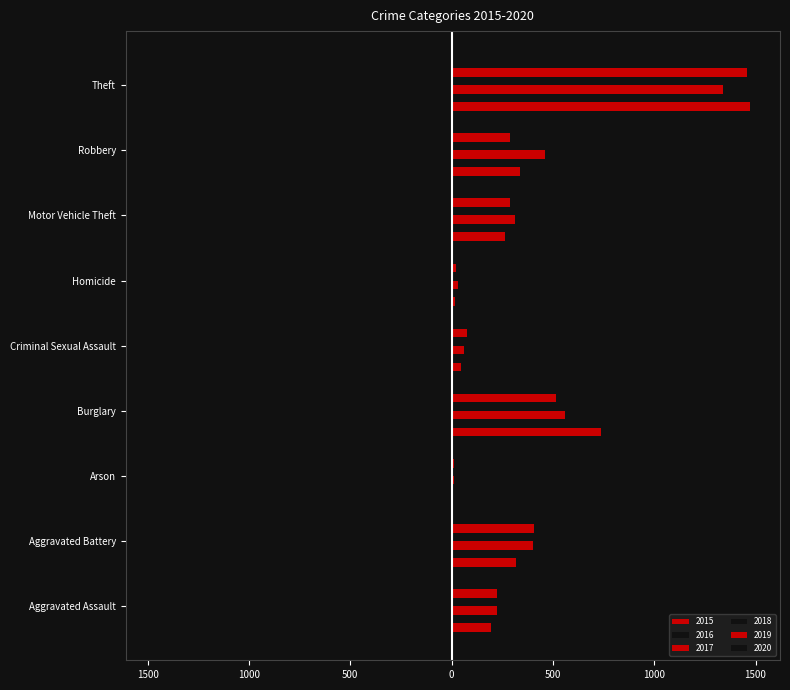

At which label does 2020 reach its minimum?

Theft